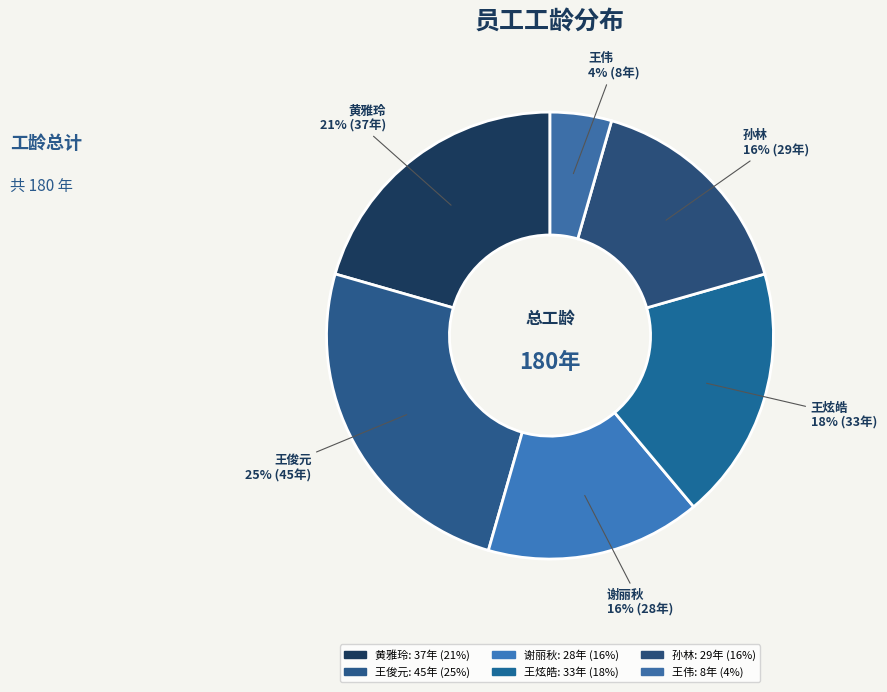

Do 孙林 and 王俊元 together represent more than half of the pie?

No